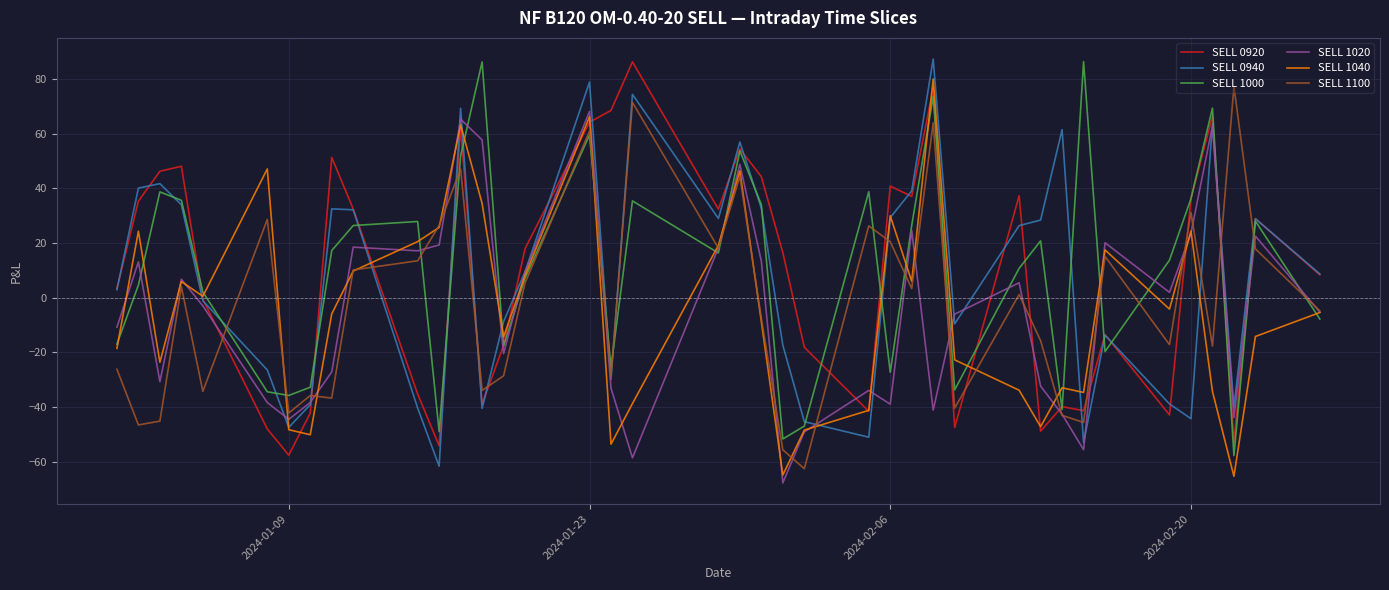

What is the highest value of the SELL 0940 series?

87.2